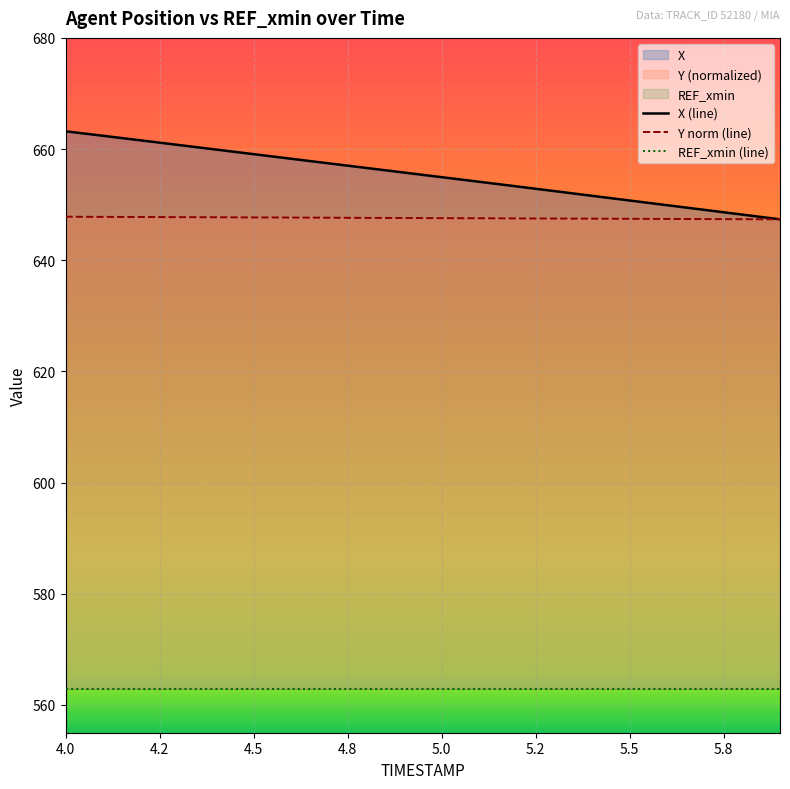

Count the number of categories in the chart.

20